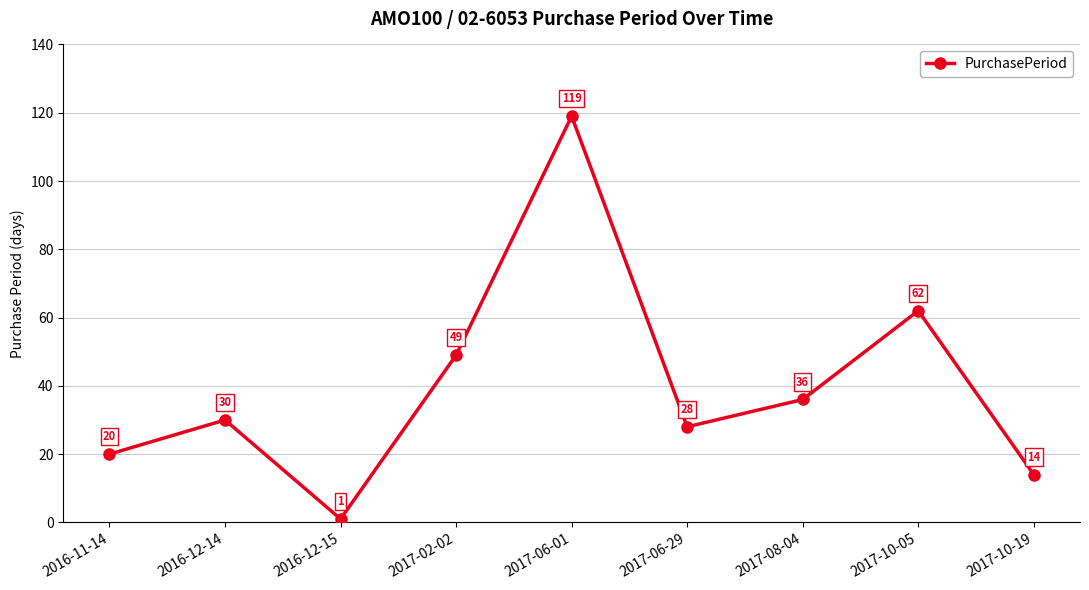

Reading left to right, transcribe all the data shown in this chart.

20	30	1	49	119	28	36	62	14